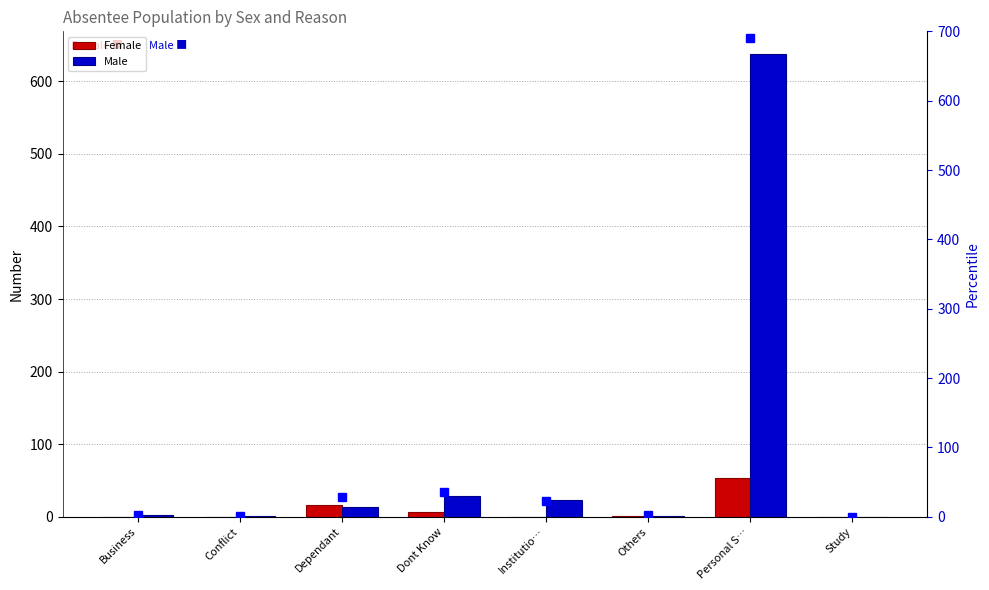

At which label is Total (marker) closest to 345?

Dont Know